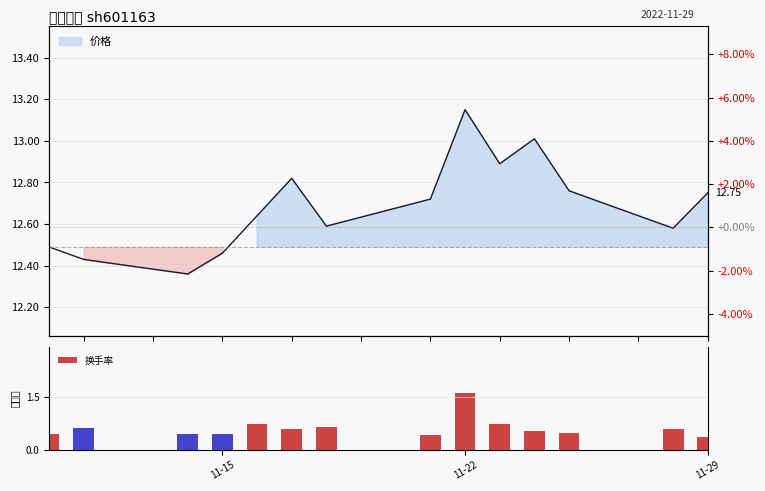

What is the value of the 14th bar from the left?

0.4